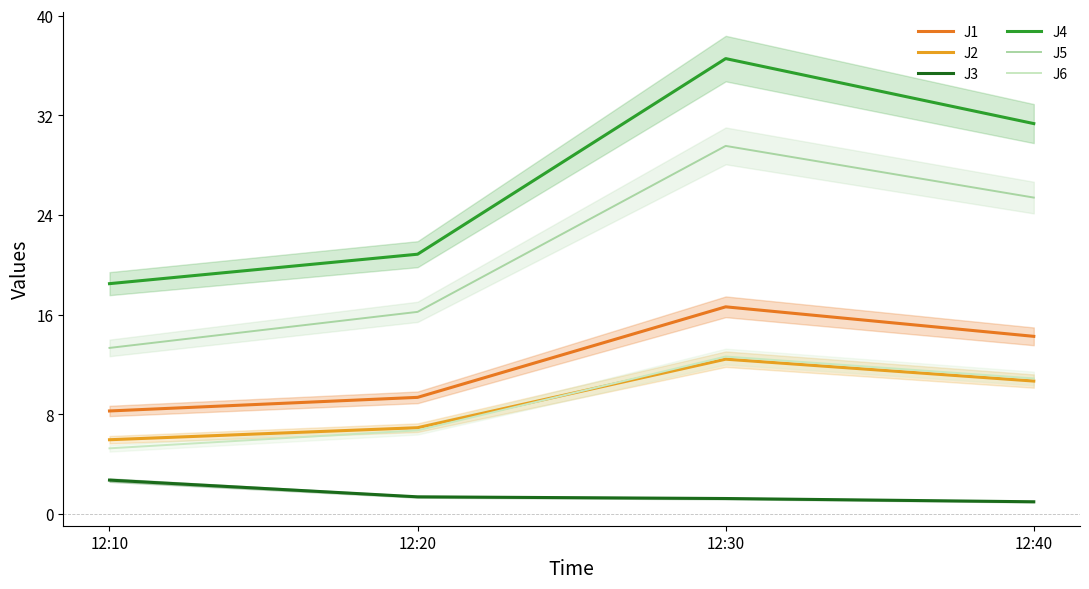

Which series has the largest total across all categories?

J4